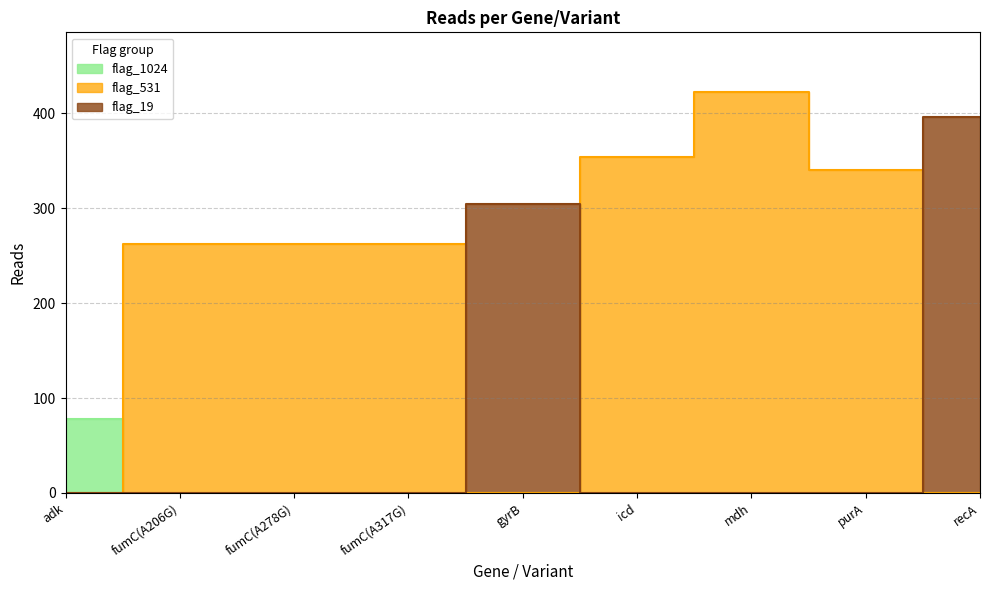

What is the average value?

298